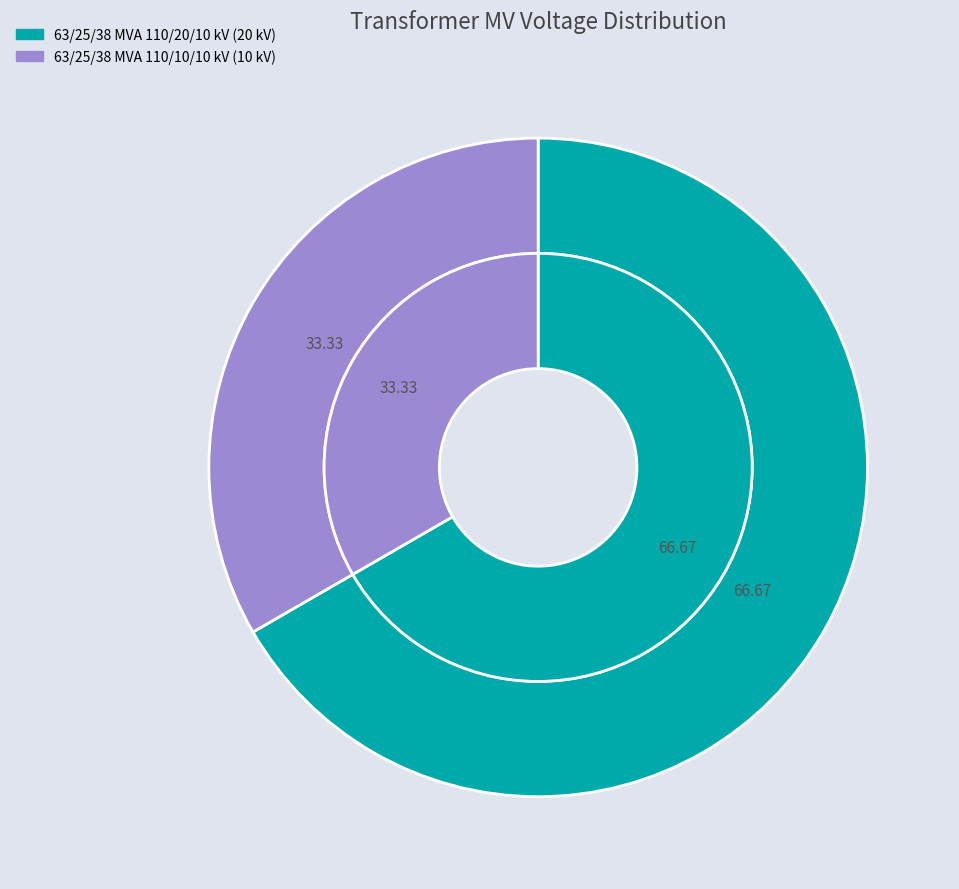

Does 63/25/38 MVA 110/20/10 kV represent more than half of the total?

Yes